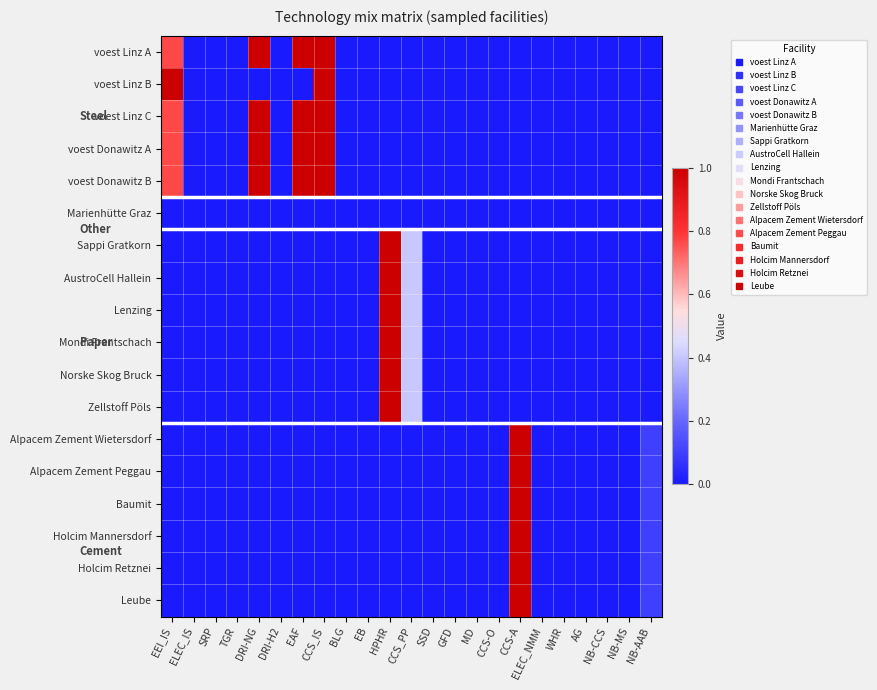

At which category does the chart reach its peak across all series?

DRI-NG